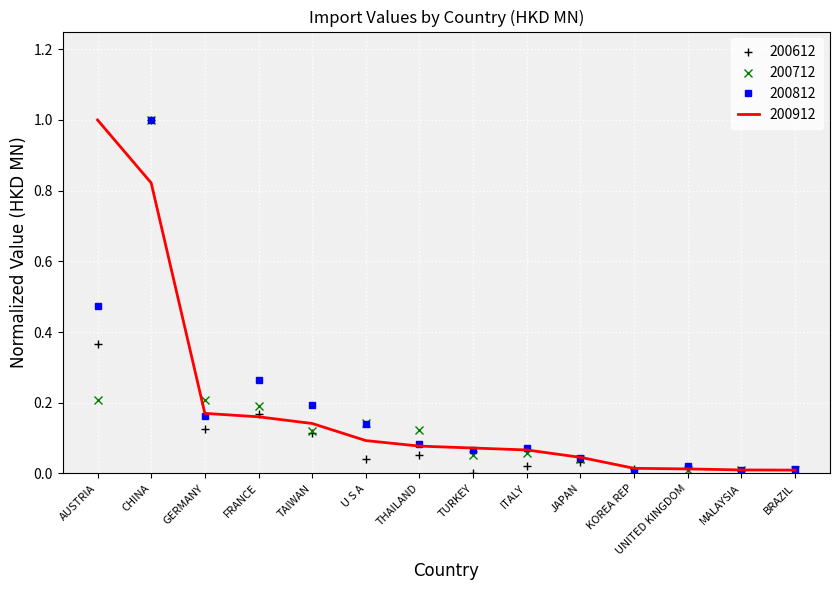

Which series changed the most between U S A and JAPAN?

200712